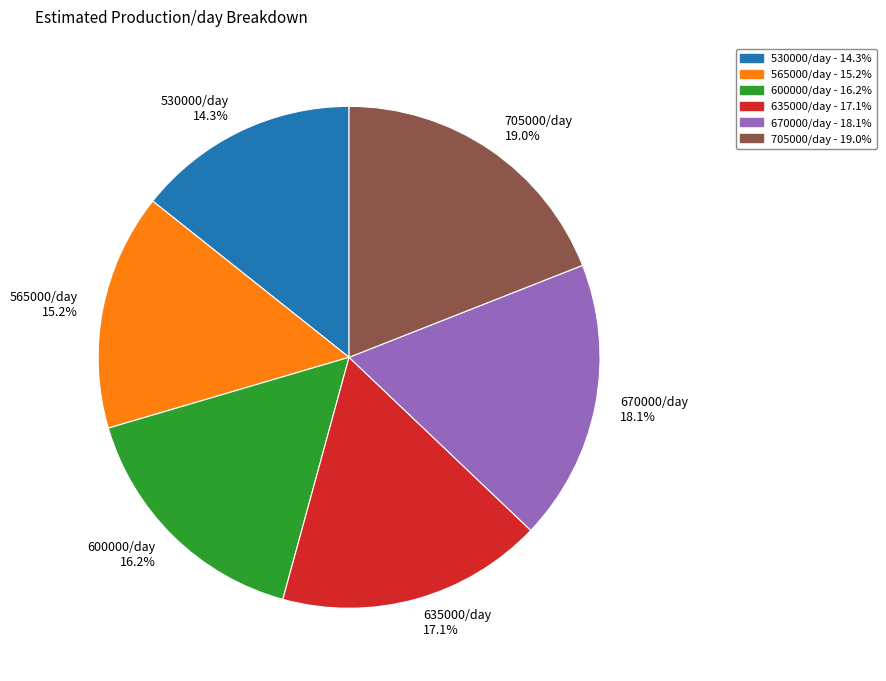

How many slices are in this pie chart?

6